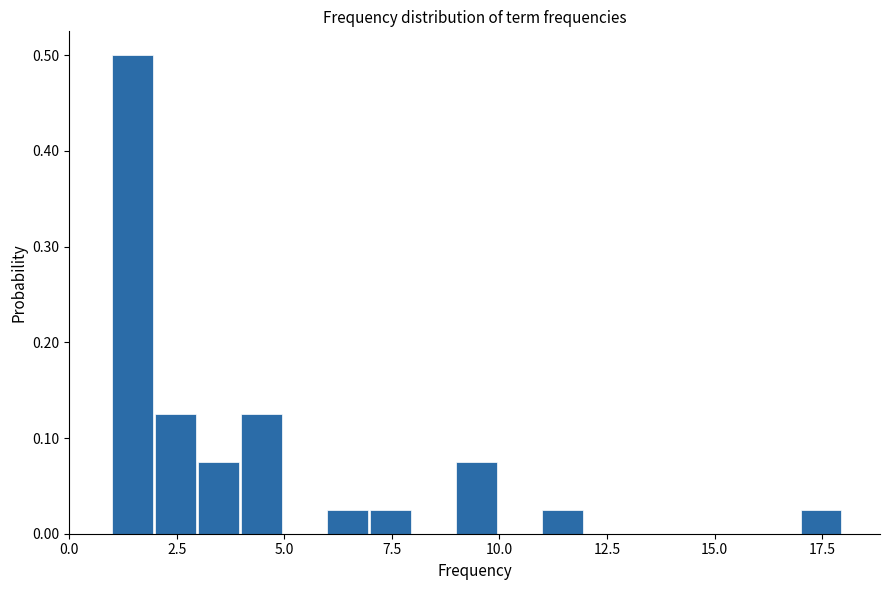

Read against the x-axis, roughly where is the centre of the tallest bar?

1.5